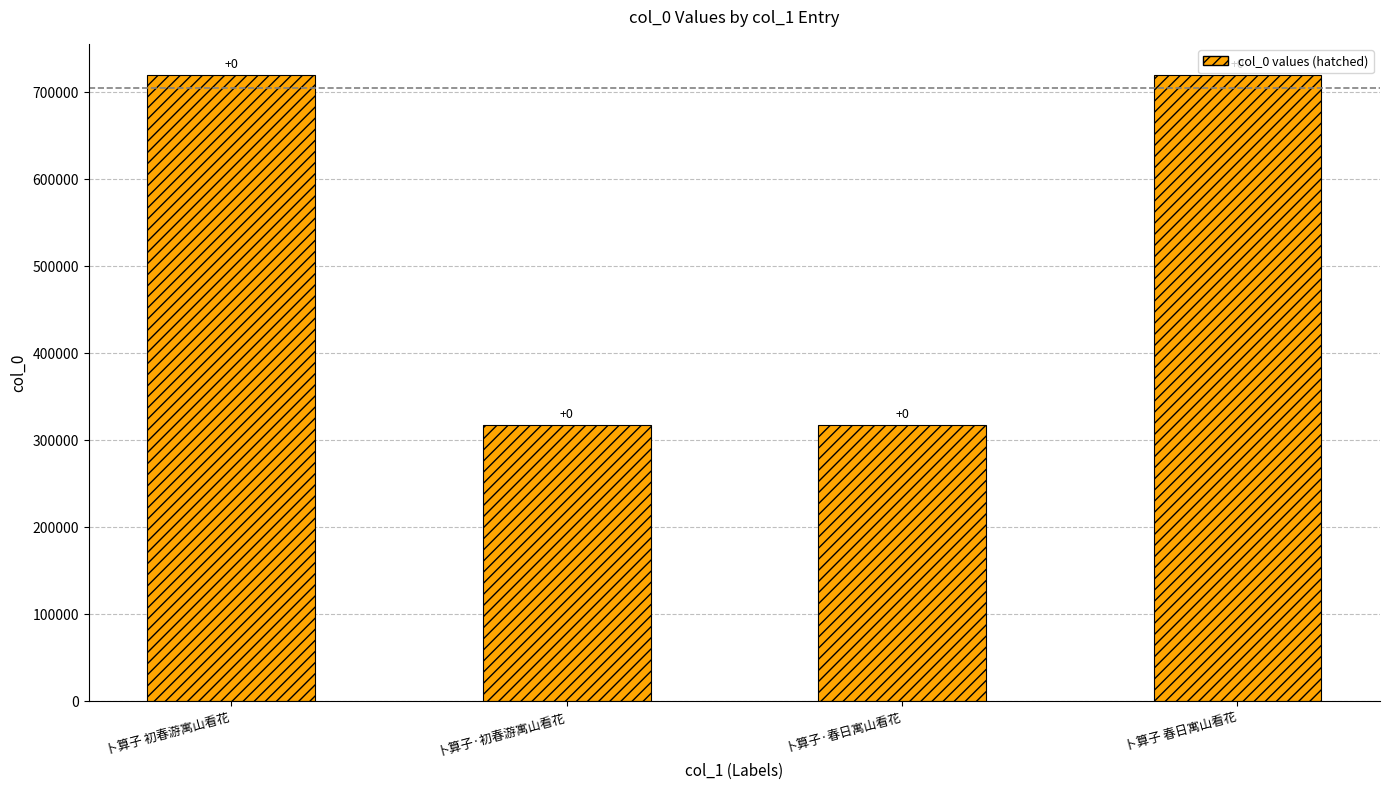

Reading left to right, transcribe all the data shown in this chart.

719942	317033	317082	719945